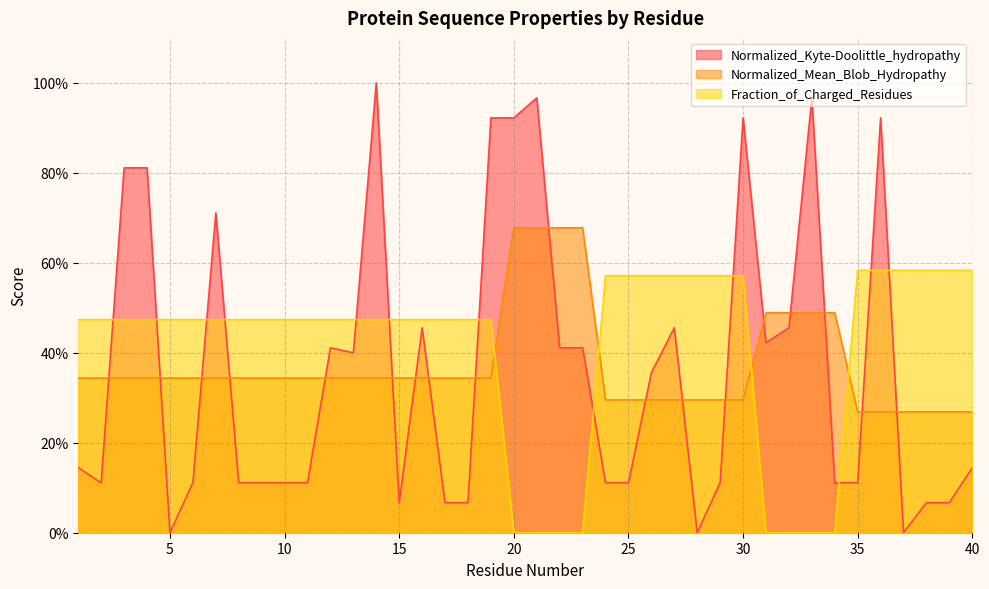

The value of Normalized_Mean_Blob_Hydropathy at 27 is 0.1. True or false?

False